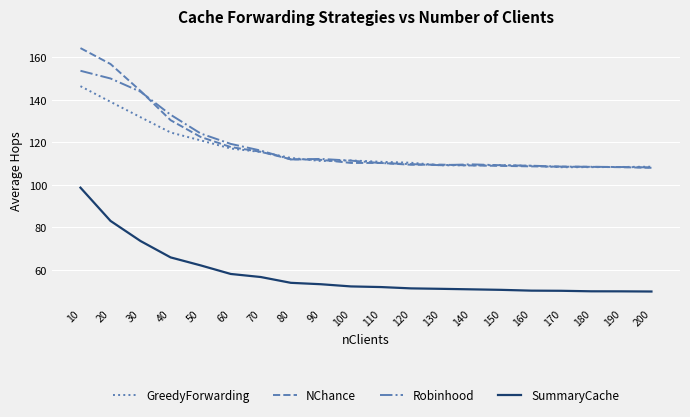

At which category is the sum across all series the highest?

10